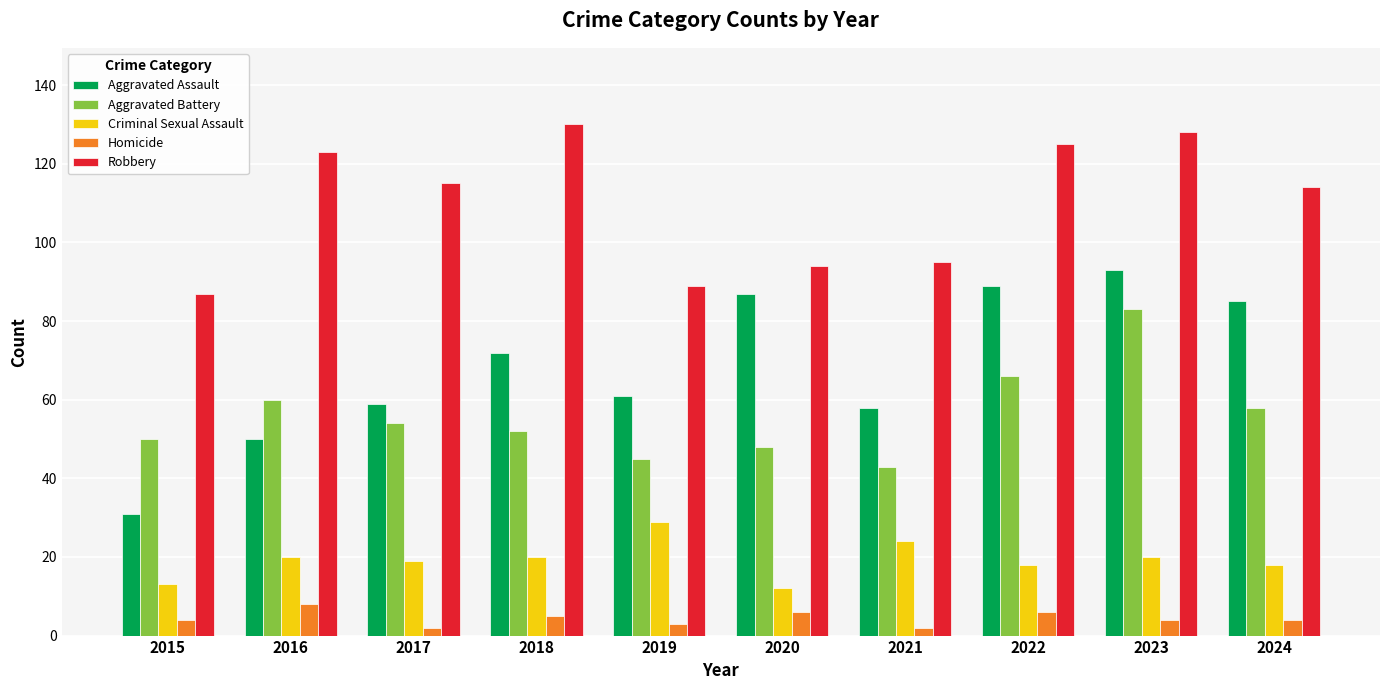

Which series has the largest range (max minus min)?

Aggravated Assault